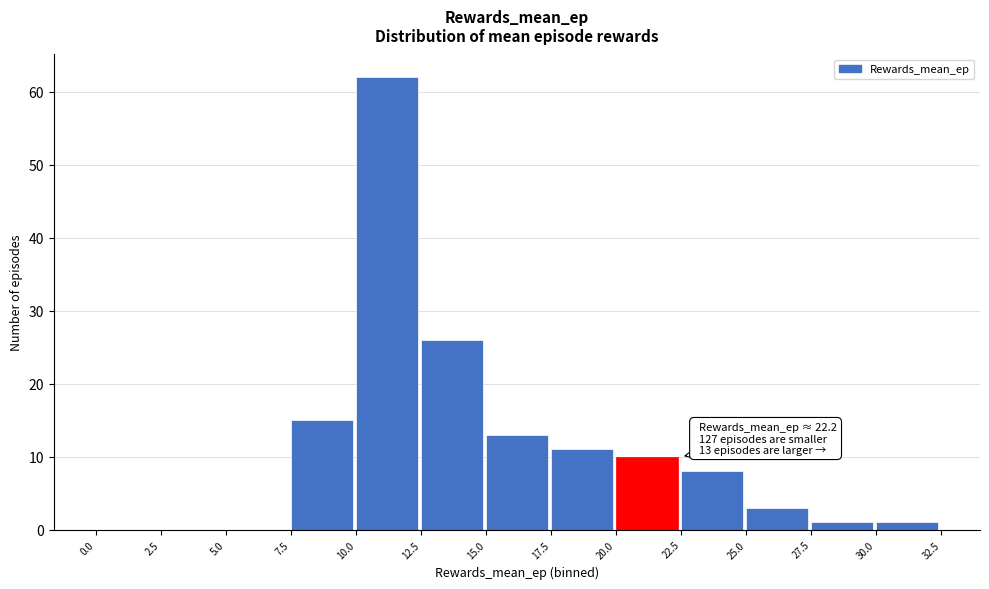

Over which range of the x-axis is the bar tallest?

10.0 to 12.5